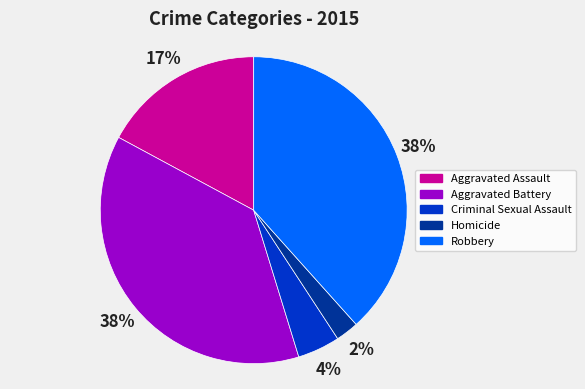

Combined, do Aggravated Assault and Criminal Sexual Assault account for over 50%?

No